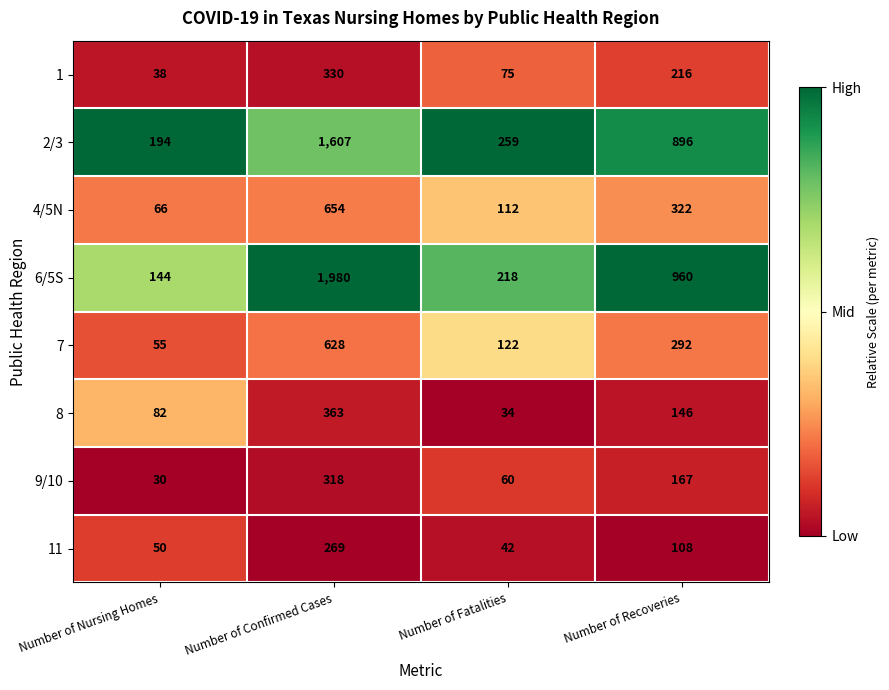

What is the difference between the 4/5N values at Number of Recoveries and Number of Nursing Homes?

256